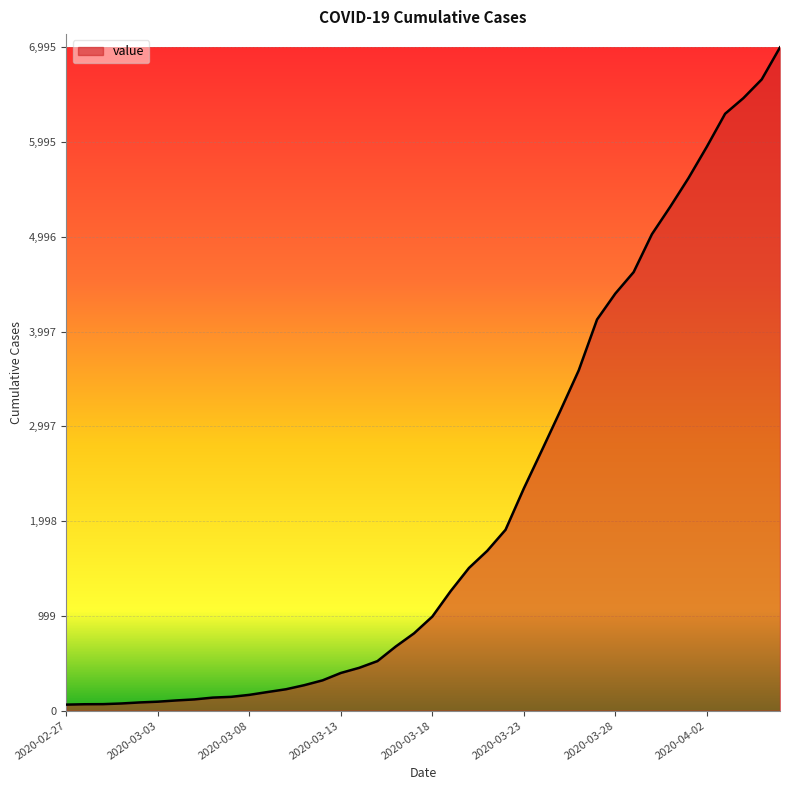

What is the greatest value displayed?

6995